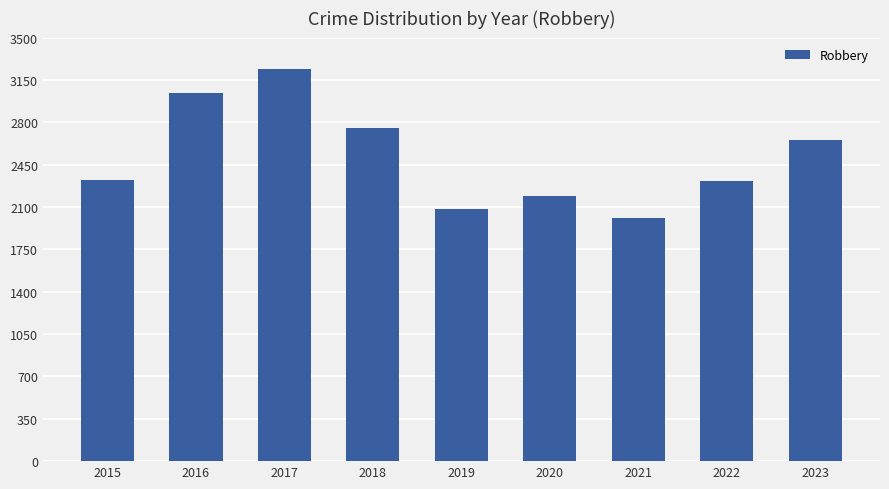

At which category does the chart reach its minimum across all series?

2021